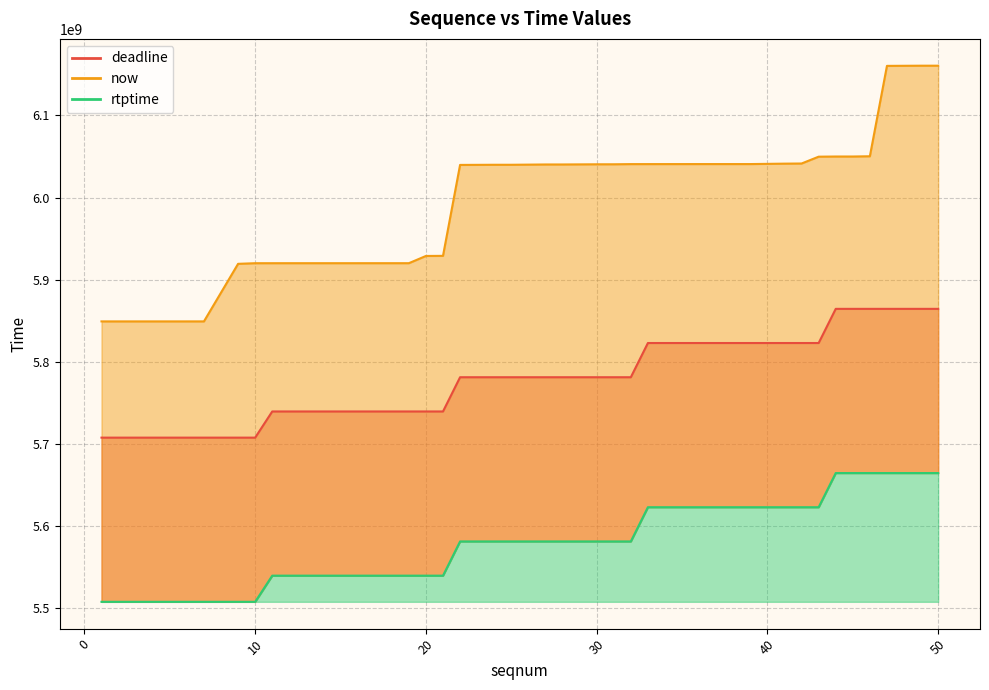

What value does the rtptime series have at 20, to the nearest 50?

5739422200